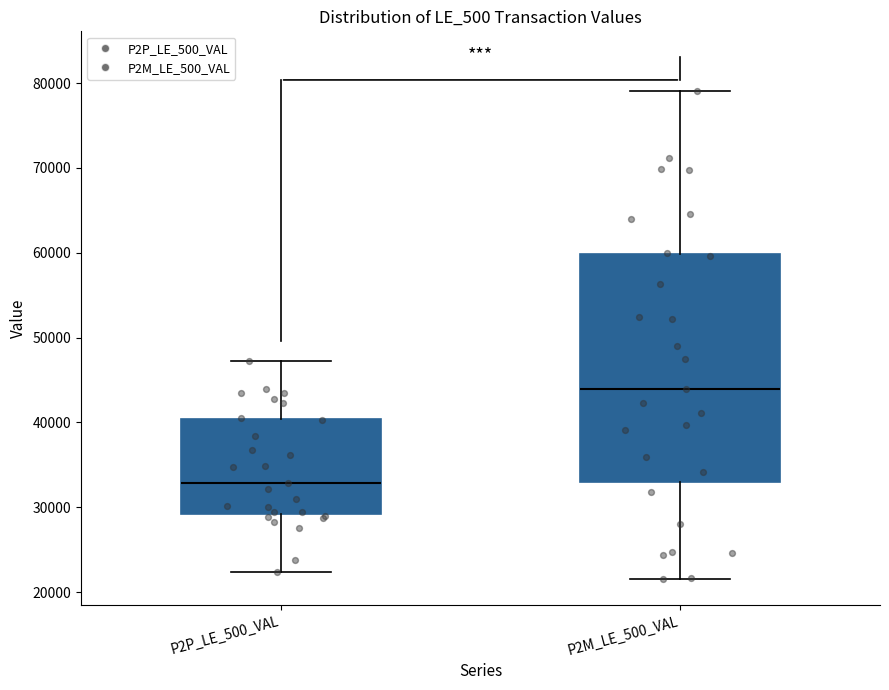

Reading left to right, transcribe this box plot: for each box, give where its median line is, the range the box spans, and where its two whiskers end, as read against the y-axis. The values are not printed on the chart, so give them approximately, as read against the axis.

P2P_LE_500_VAL: median 33000, box 29000 to 40000, whiskers 22000 to 47000
P2M_LE_500_VAL: median 44000, box 33000 to 60000, whiskers 22000 to 79000